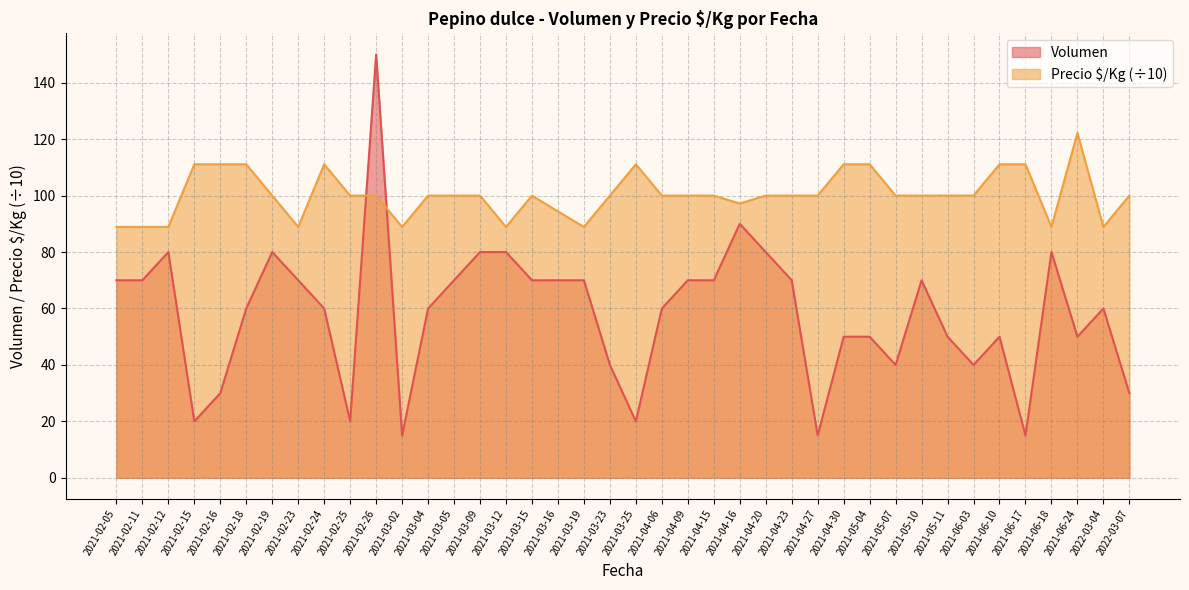

Where does the Volumen series first go above 60?

2021-02-05